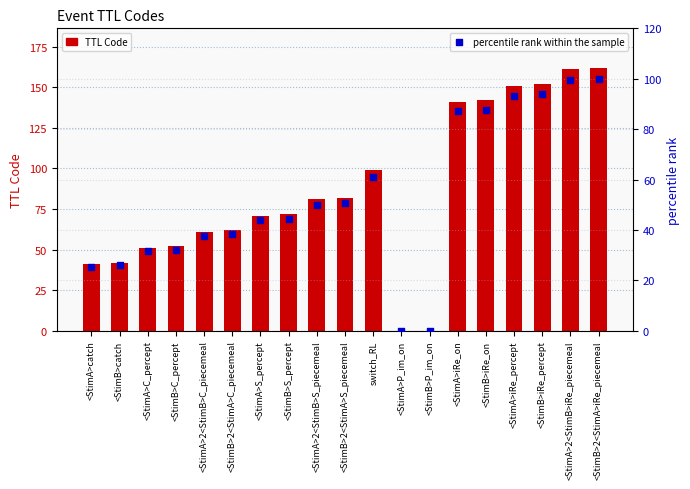

Which series has the widest spread of Y values?

TTL Code